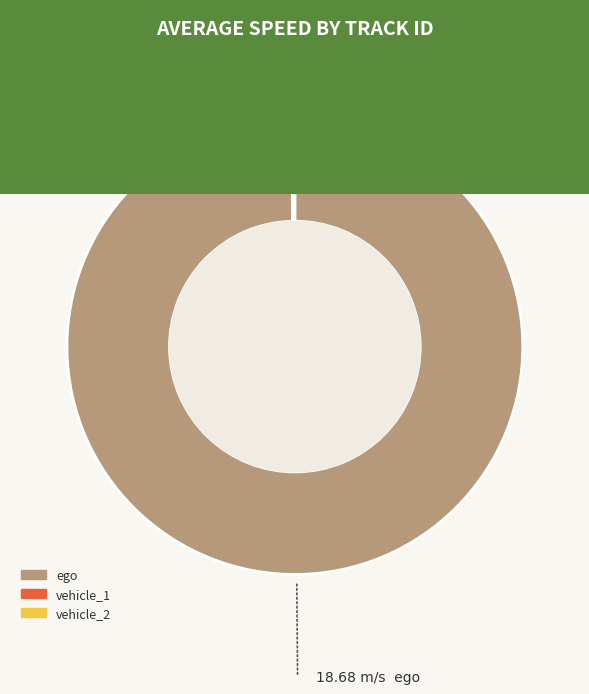

Which slice represents more than half of the pie?

ego